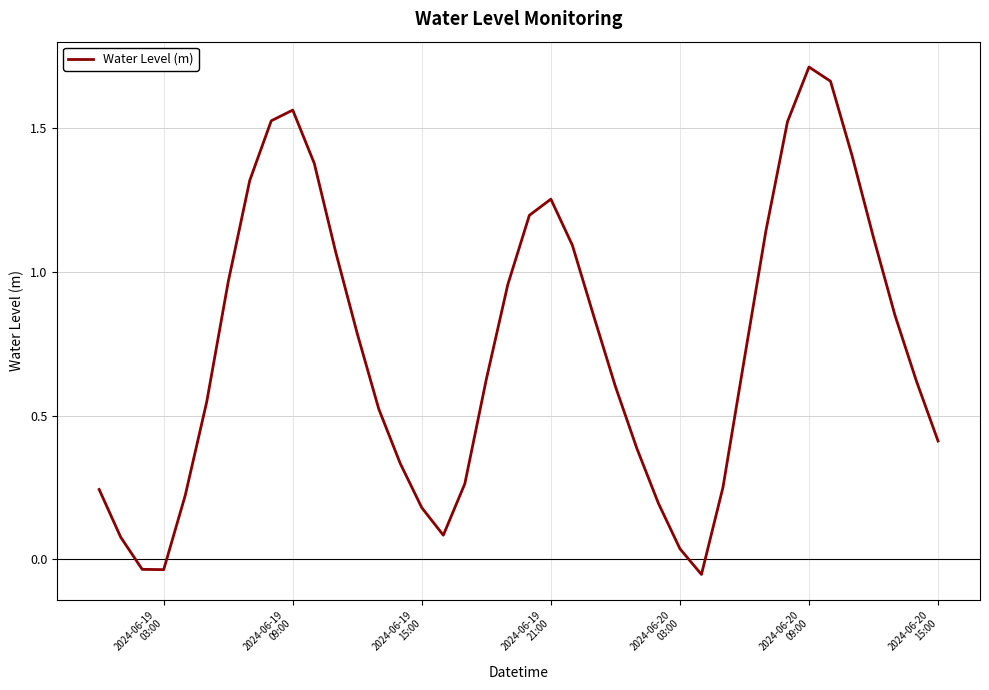

What is the difference between the maximum and minimum values?

1.8